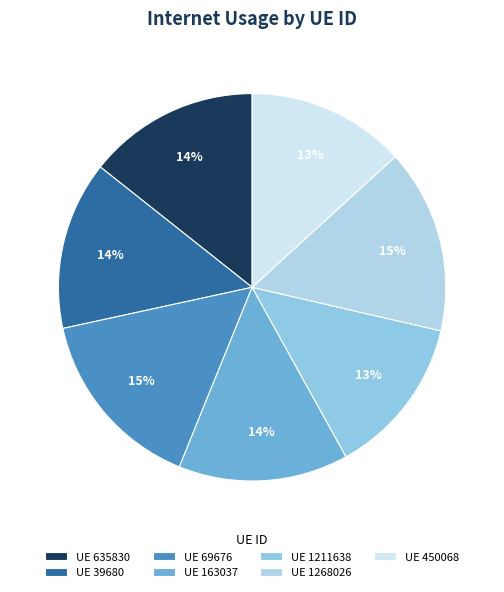

How many slices are in this pie chart?

7